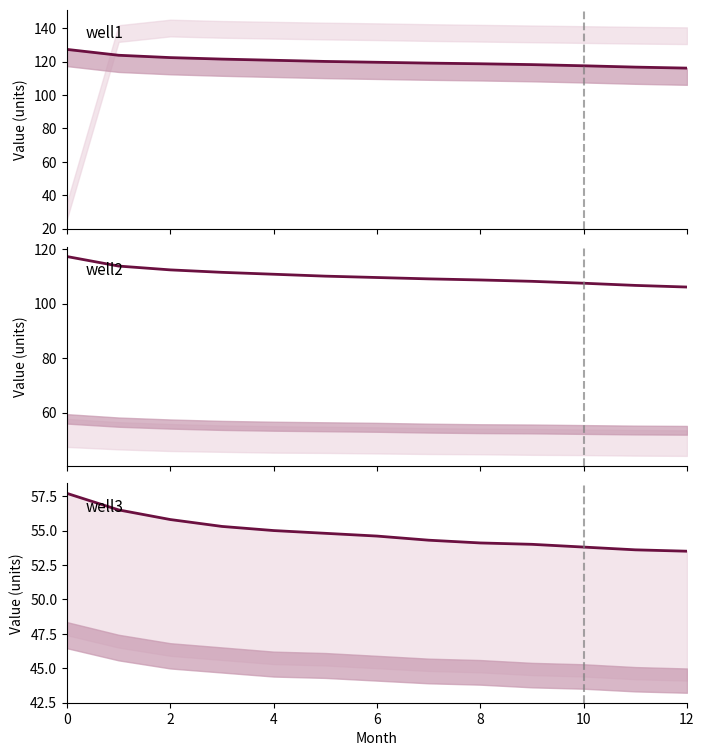

What is the average value of the well3 series?

54.8